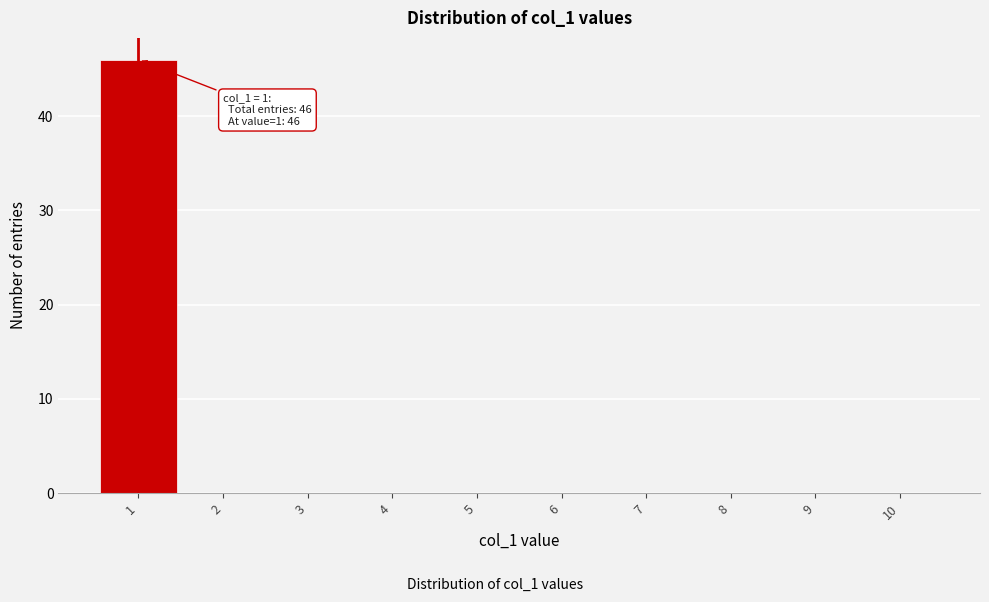

Over which range of the x-axis is the bar tallest?

0.5 to 1.5